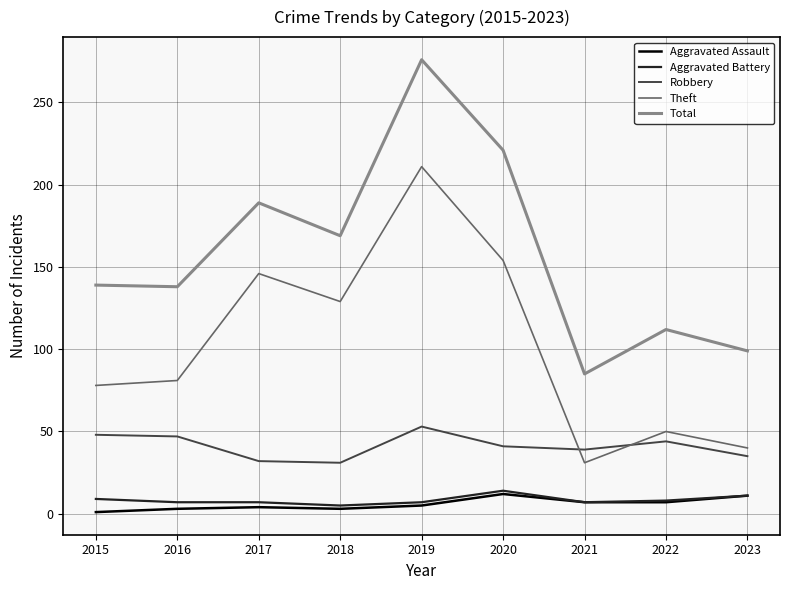

True or false: Aggravated Battery and Theft cross at least once.

False